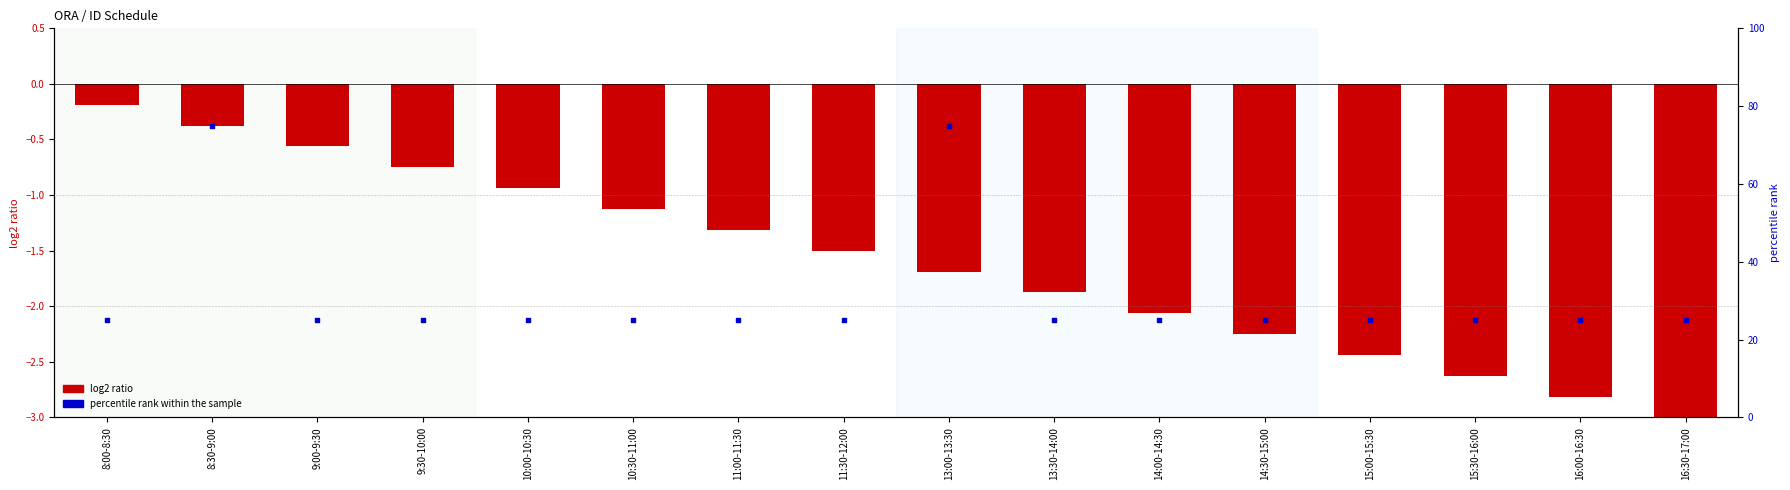

Which series contains the highest Y value?

percentile rank within the sample